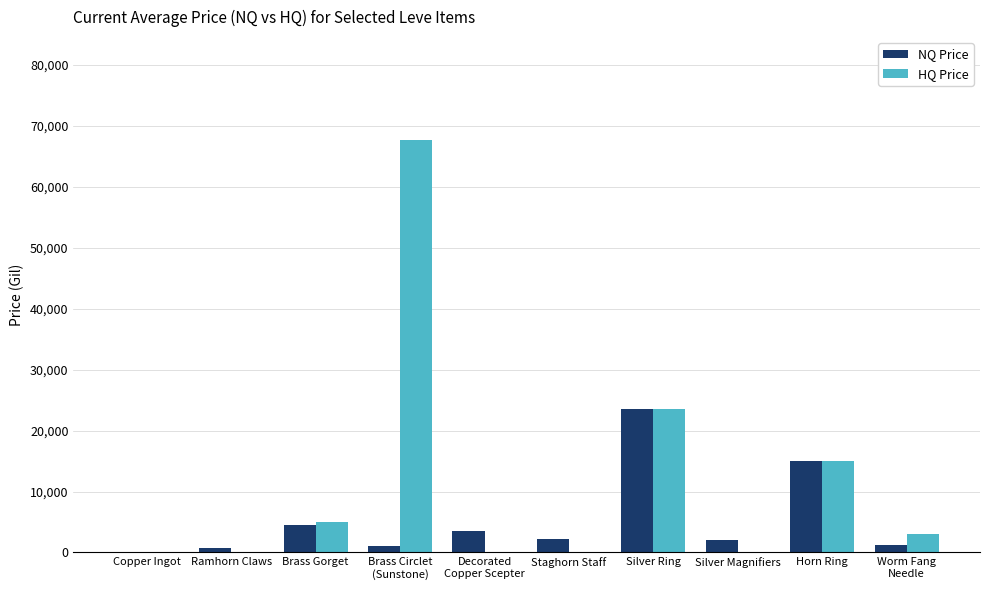

How many data points does each series have?

10